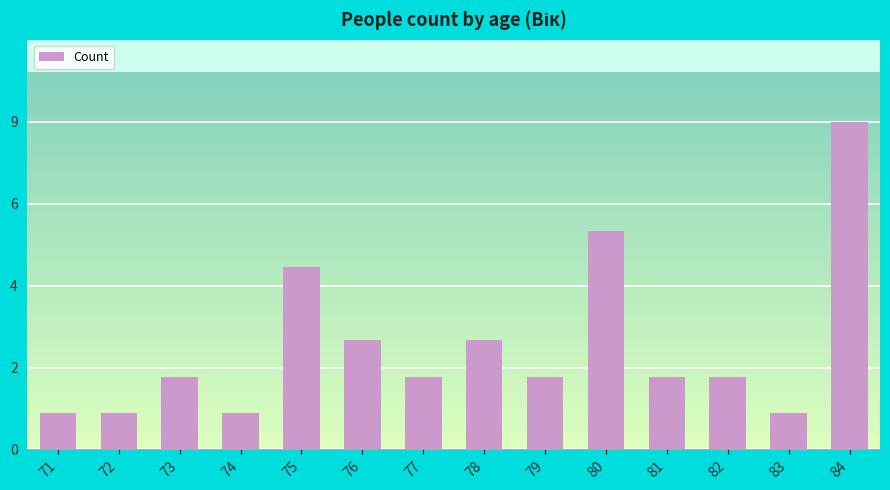

Where does the data first go above 2?

75